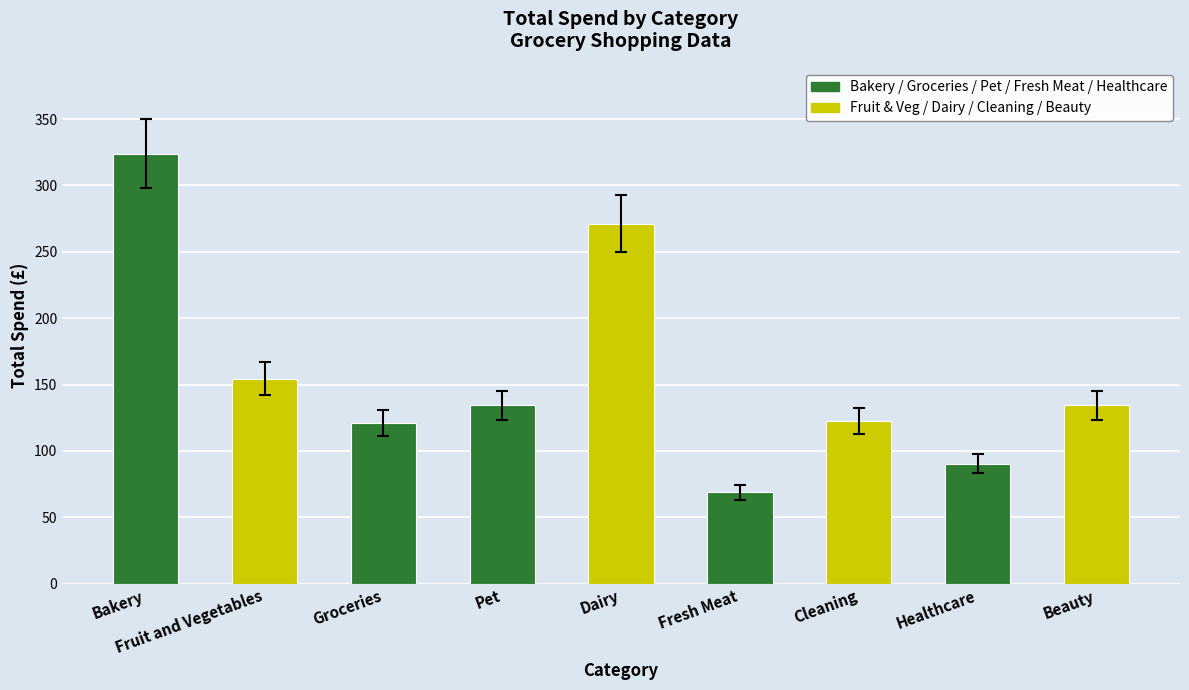

What is the change in value from Groceries to Pet?

+13.5